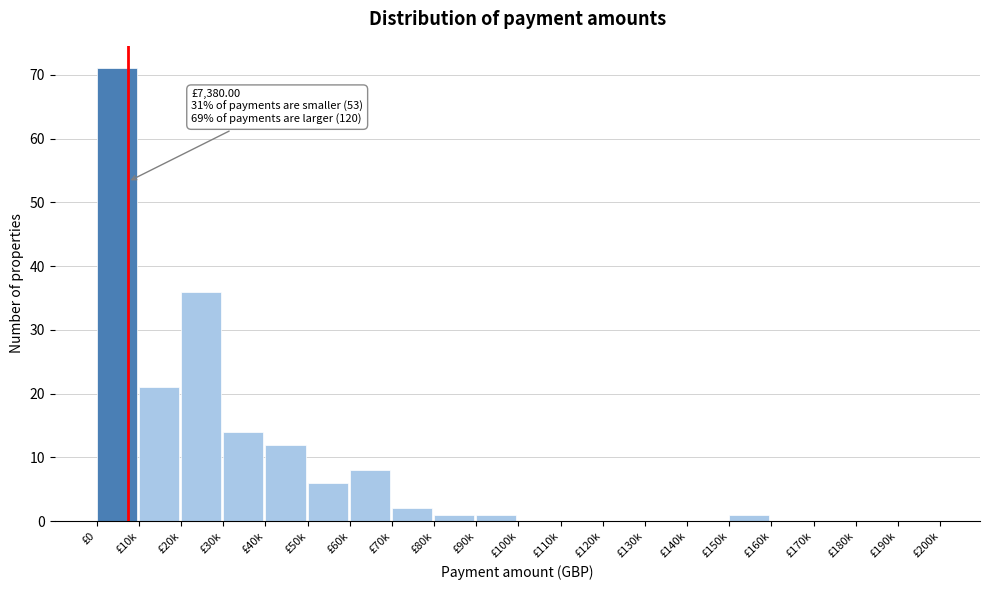

Reading right to left, extract all data points from this chart.

£190k=0	£180k=0	£170k=0	£160k=0	£150k=1	£140k=0	£130k=0	£120k=0	£110k=0	£100k=0	£90k=1	£80k=1	£70k=2	£60k=8	£50k=6	£40k=12	£30k=14	£20k=36	£10k=21	£0=71